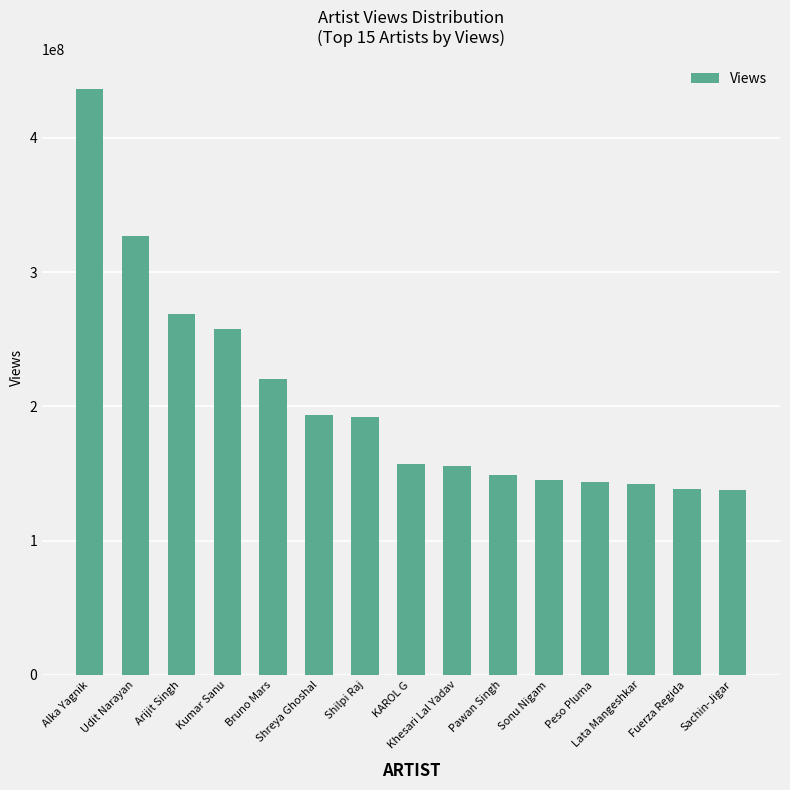

Where does the data first go above 156896056?

Alka Yagnik